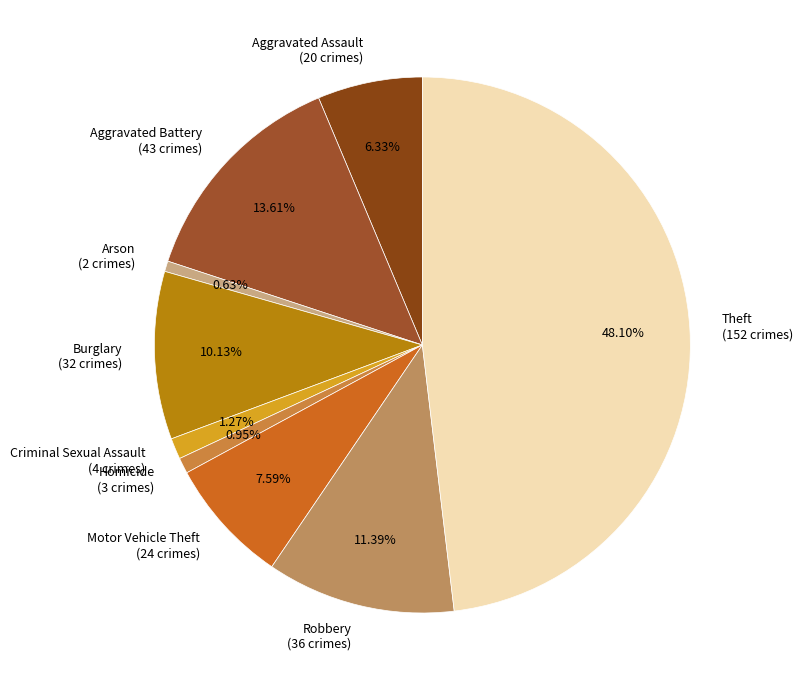

Between Criminal Sexual Assault (4 crimes) and Theft (152 crimes), which is larger?

Theft (152 crimes)